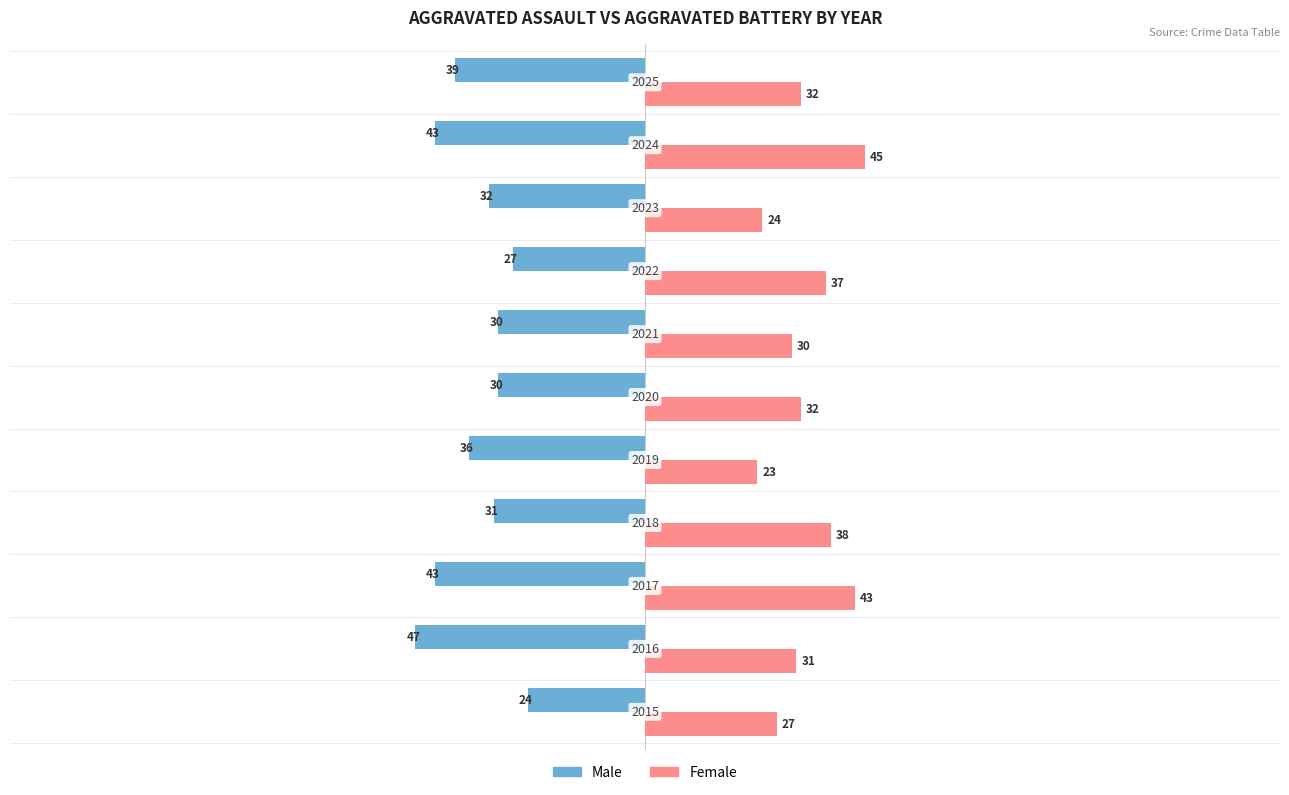

List the series in order of their overall mean, highest first.

Female, Male